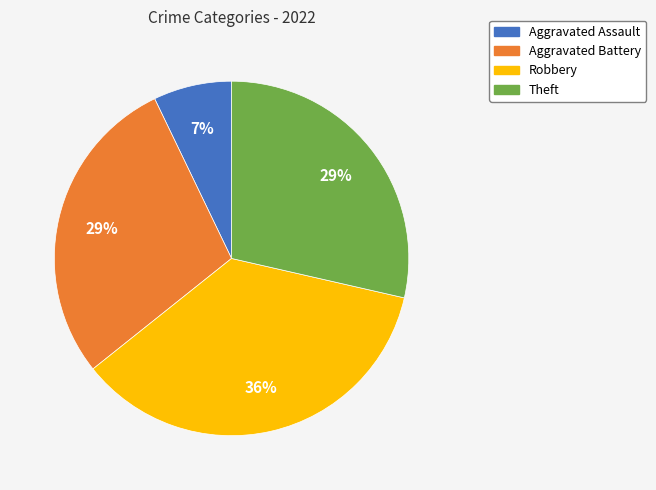

How many slices are in this pie chart?

4